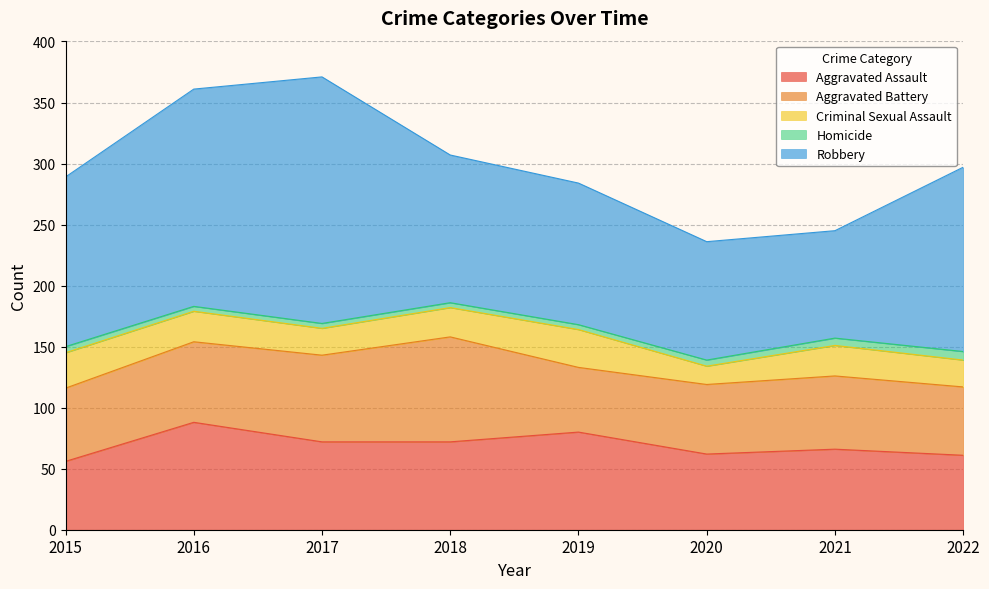

What is the smallest value displayed?

4